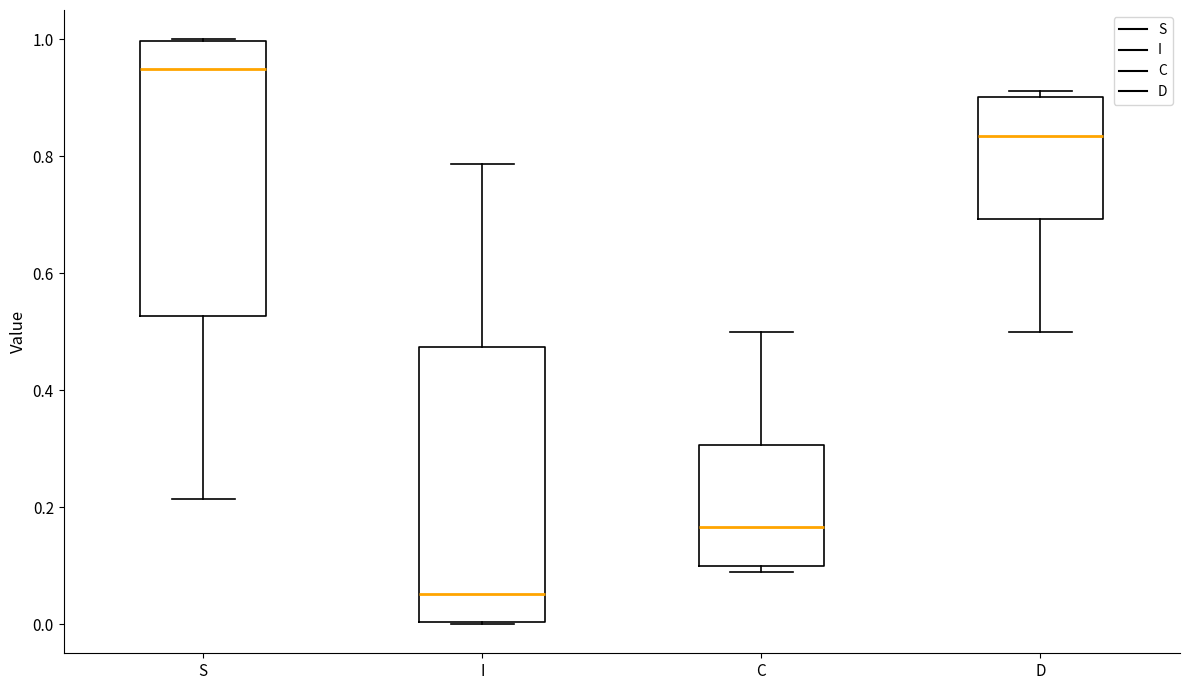

Reading left to right, read every box against the y-axis: the position of its median line, the range the box covers, and the ends of its whiskers. The values are not printed on the chart, so give them approximately, as read against the axis.

S: median 0.94, box 0.52 to 1.00, whiskers 0.22 to 1.00
I: median 0.06, box 0.00 to 0.48, whiskers 0.00 to 0.78
C: median 0.16, box 0.10 to 0.30, whiskers 0.08 to 0.50
D: median 0.84, box 0.70 to 0.90, whiskers 0.50 to 0.92